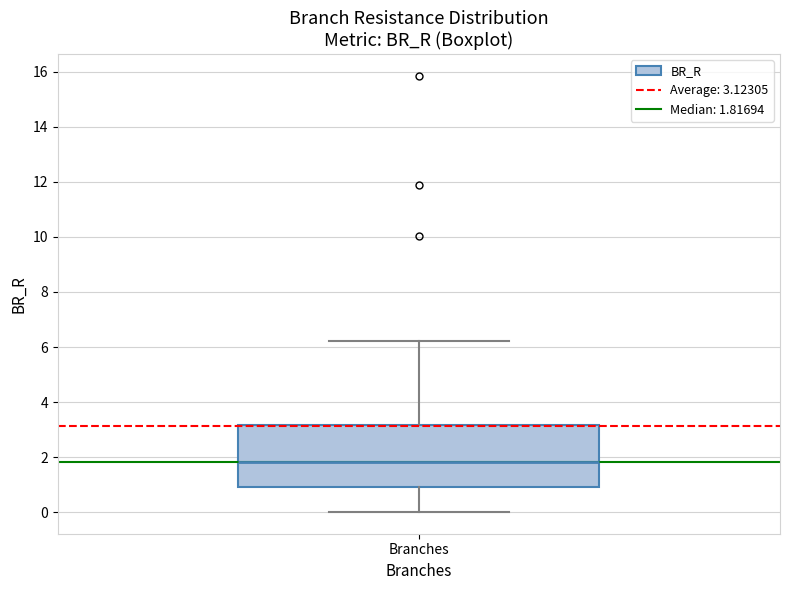

Where does the median line of the box for Branches sit on the y-axis? The values are not printed on the chart, so give them approximately, as read against the axis.

1.8